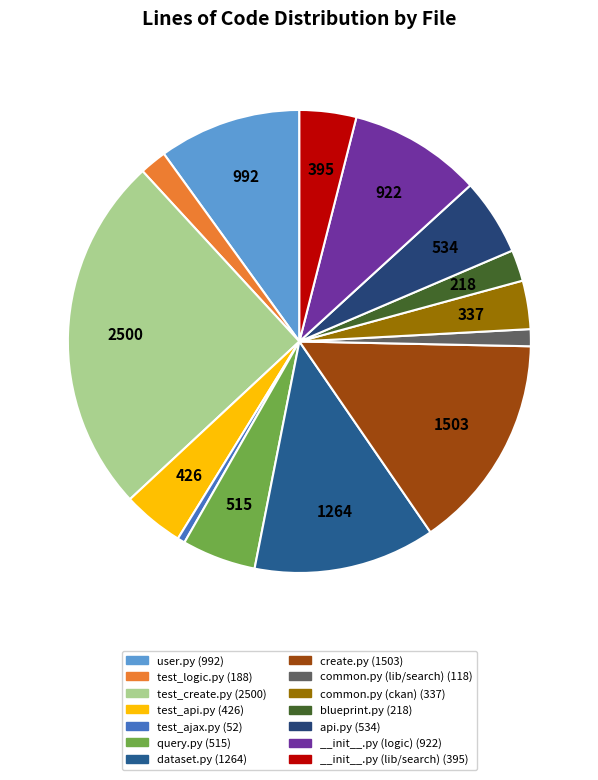

What is the smallest slice in the pie chart?

test_ajax.py